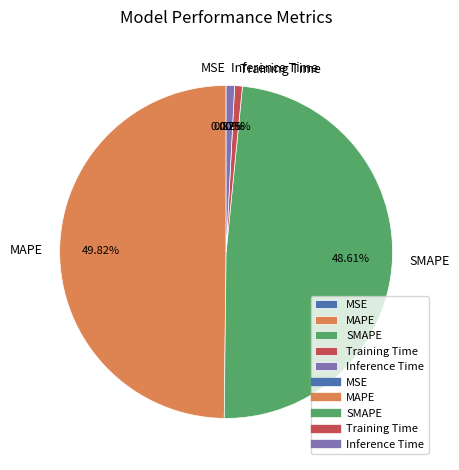

Is it true that MAPE is 62% of the pie?

False